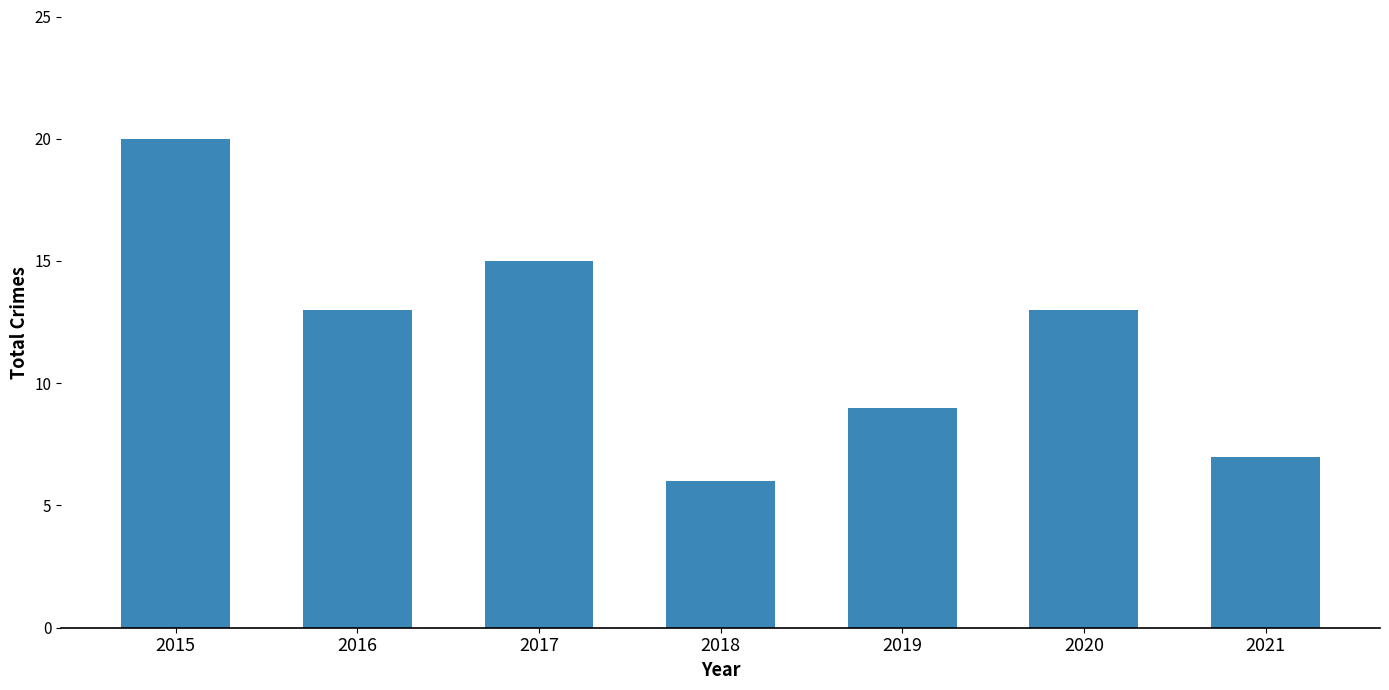

The value at 2019 is 9. True or false?

True